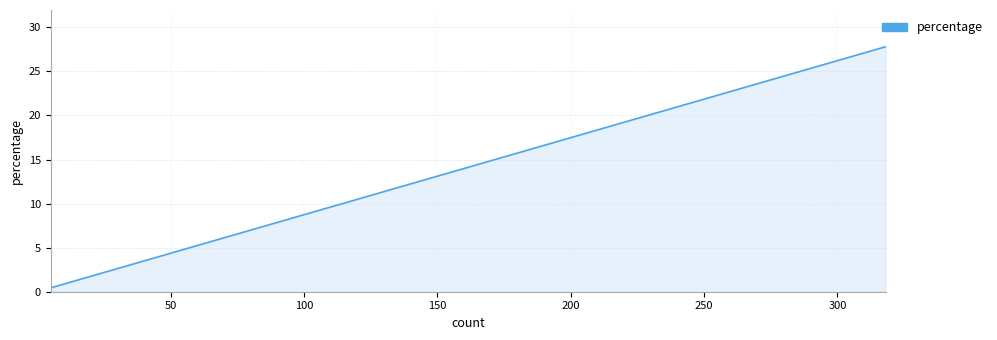

Count the number of data series in this chart.

1